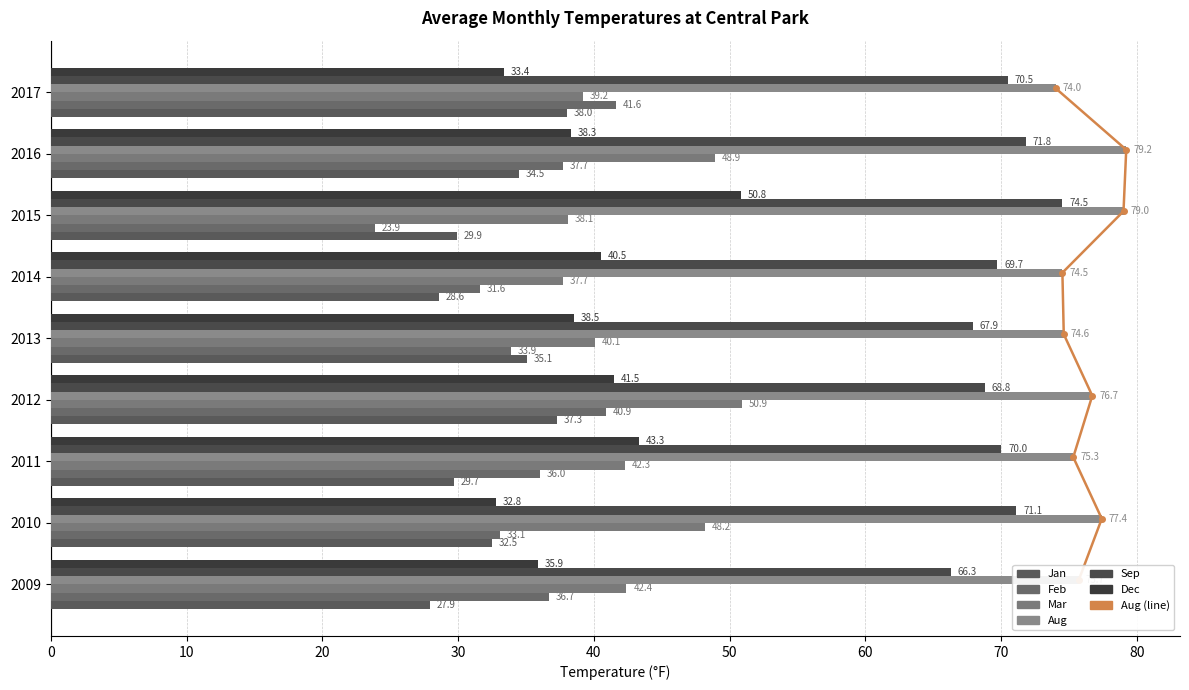

Reading left to right, what are all the values shown in this chart?

Jan: 27.9	32.5	29.7	37.3	35.1	28.6	29.9	34.5	38.0
Feb: 36.7	33.1	36.0	40.9	33.9	31.6	23.9	37.7	41.6
Mar: 42.4	48.2	42.3	50.9	40.1	37.7	38.1	48.9	39.2
Aug: 75.7	77.4	75.3	76.7	74.6	74.5	79.0	79.2	74.0
Sep: 66.3	71.1	70.0	68.8	67.9	69.7	74.5	71.8	70.5
Dec: 35.9	32.8	43.3	41.5	38.5	40.5	50.8	38.3	33.4